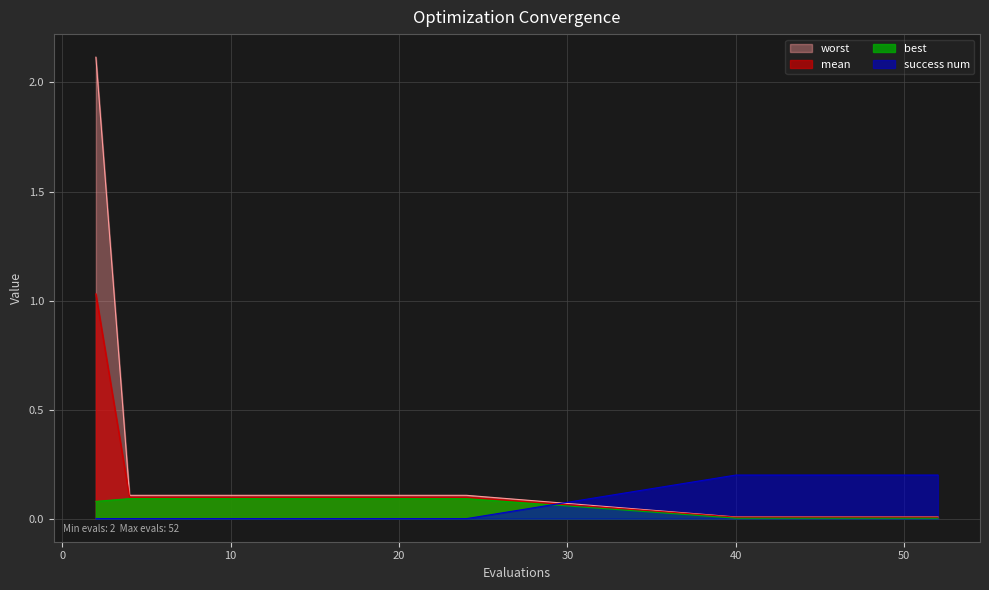

How many lines are shown in the chart?

4